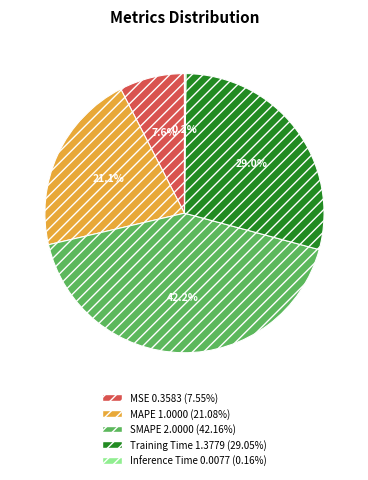

What percentage do MAPE and SMAPE together represent?

63.2%